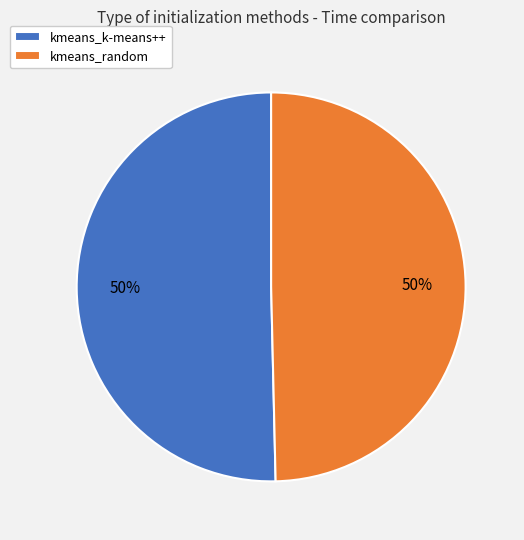

What is the ratio of the value at kmeans_k-means++ to the value at kmeans_random?

1.0